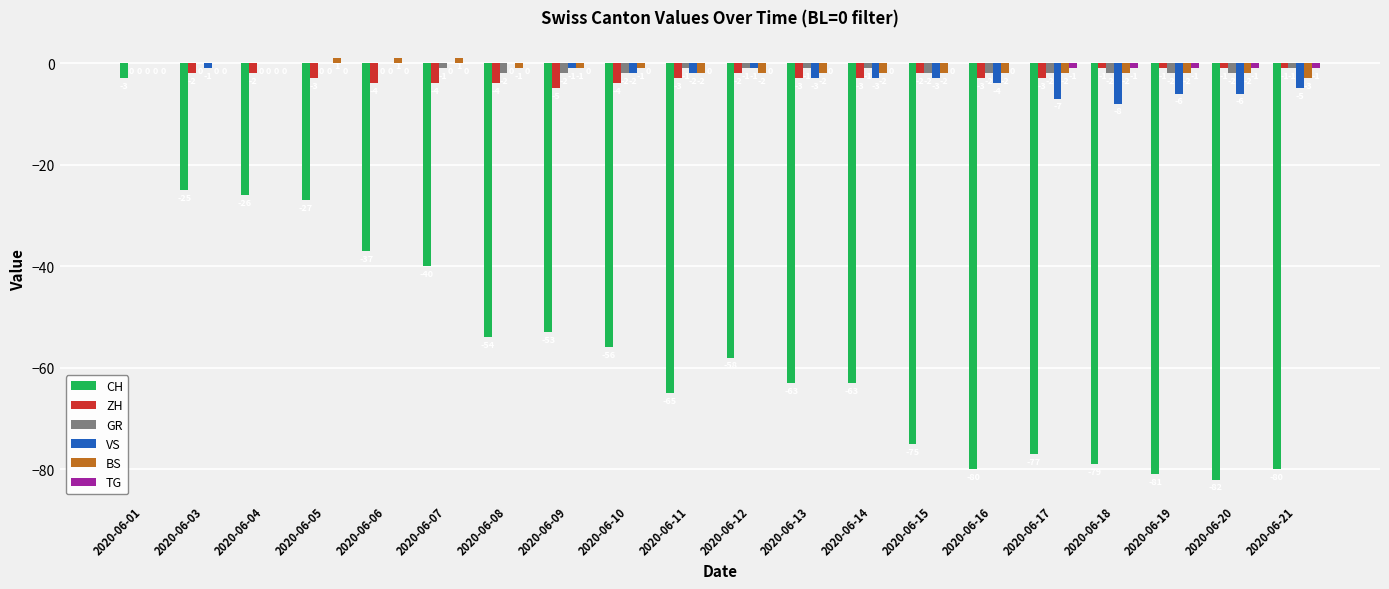

What are all the series names shown in the legend?

CH, ZH, GR, VS, BS, TG